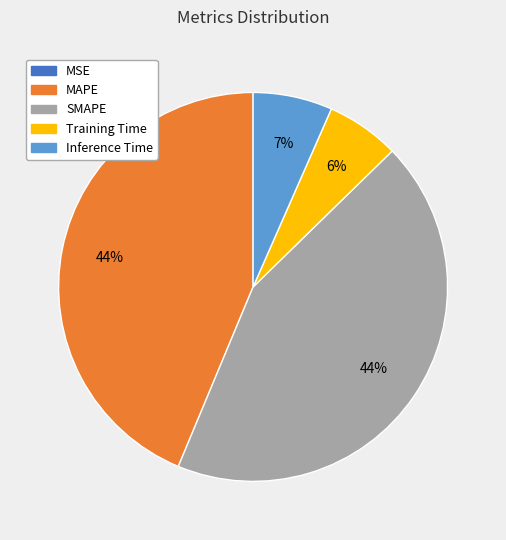

Is there any slice that represents more than half of the pie?

No